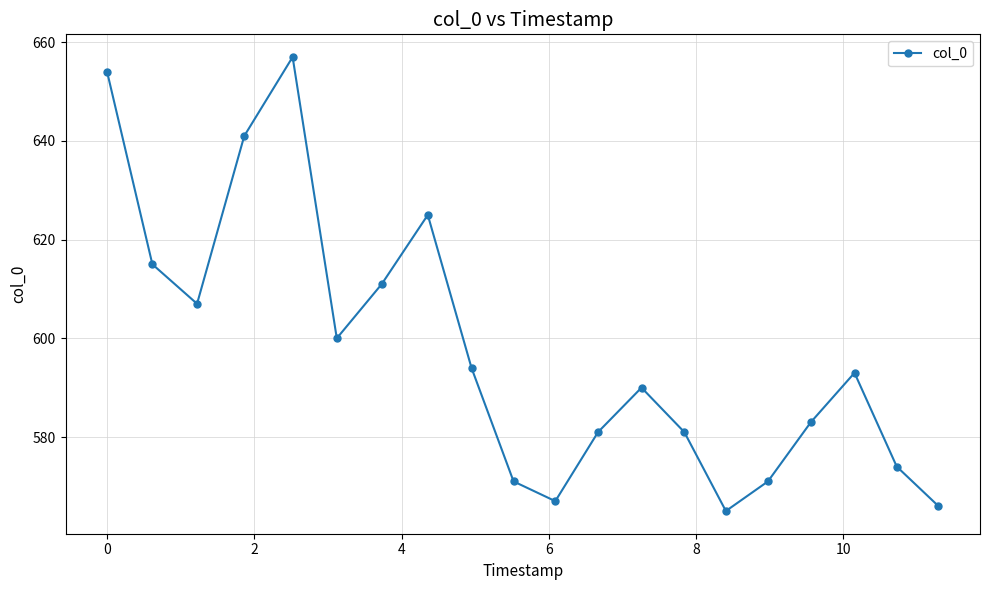

What is the value of the 6th point from the left?

600